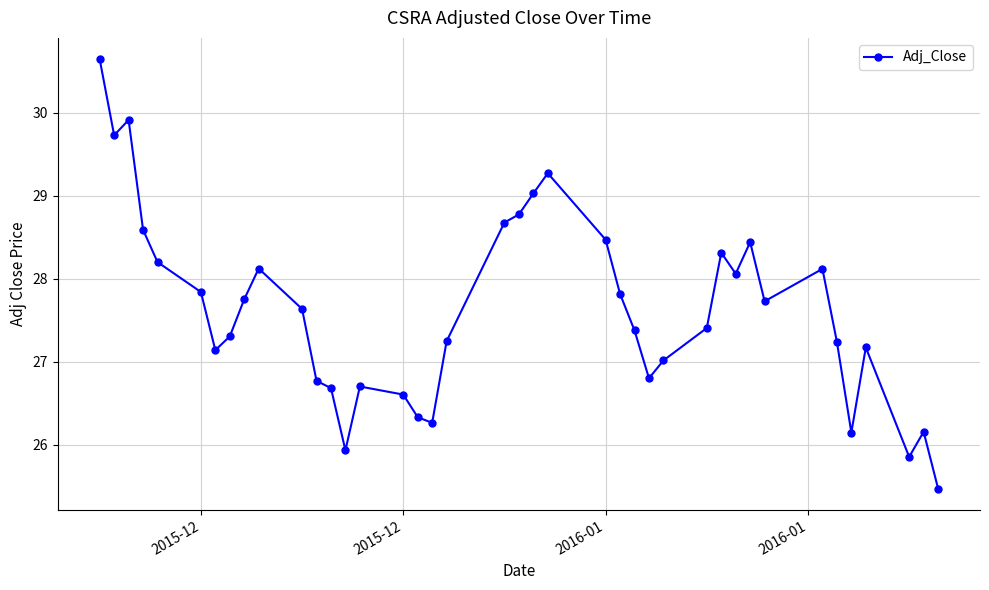

What is the value of the 22nd point from the left?

29.0